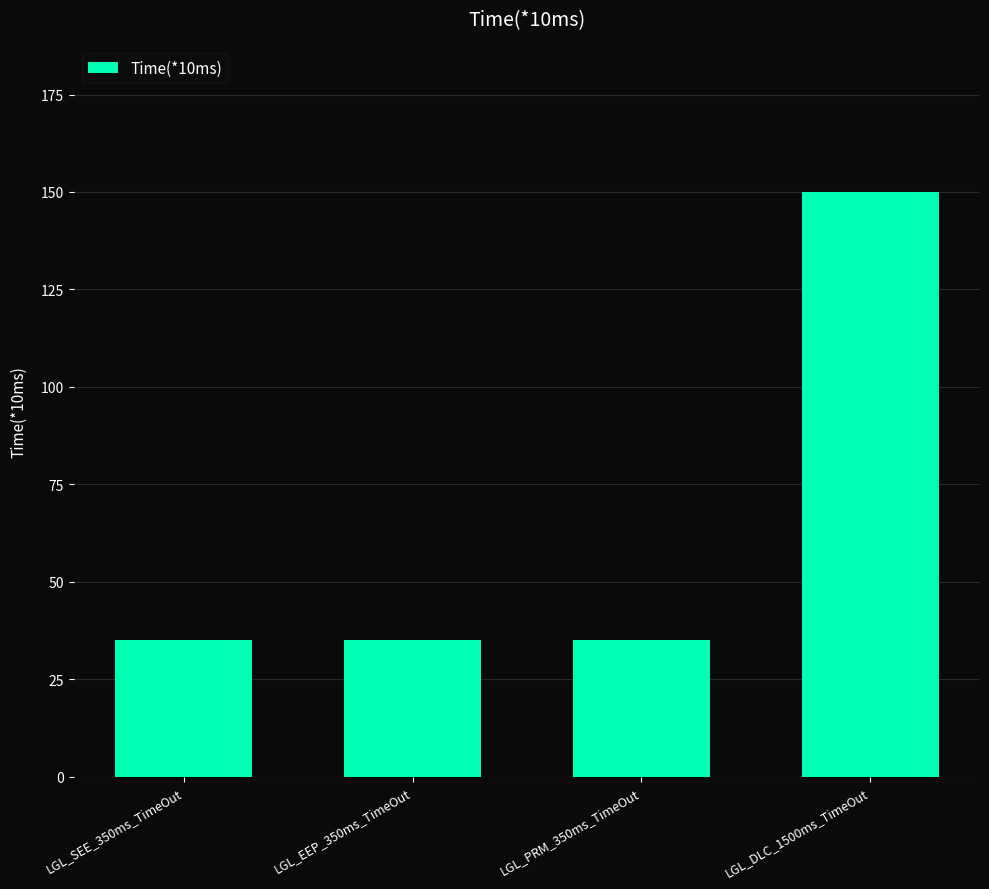

Reading right to left, list all the values displayed in this chart.

LGL_DLC_1500ms_TimeOut=150	LGL_PRM_350ms_TimeOut=35	LGL_EEP_350ms_TimeOut=35	LGL_SEE_350ms_TimeOut=35